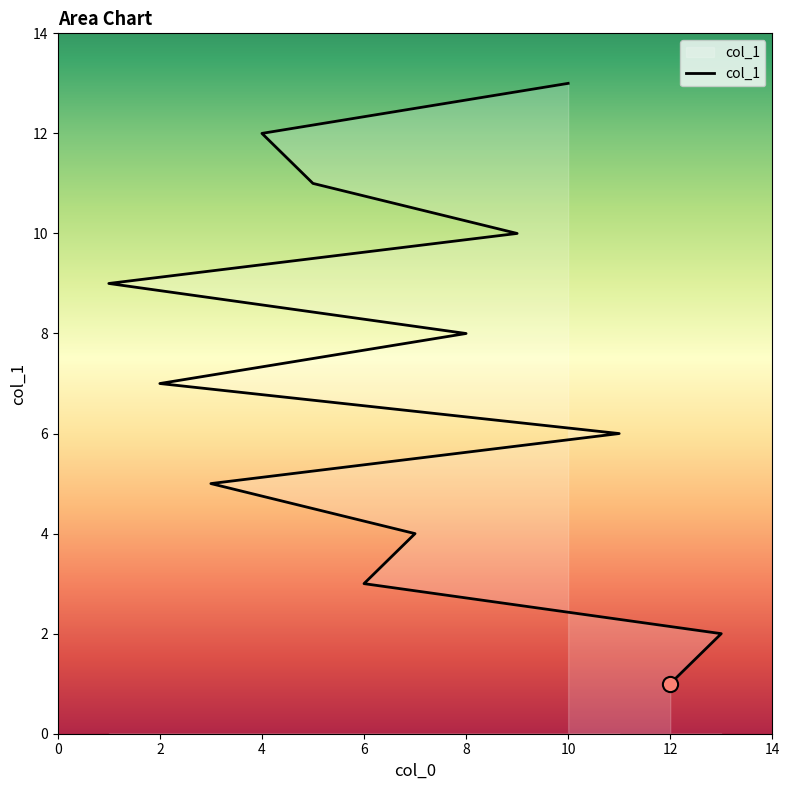

Between 5 and 13, which is larger?

5